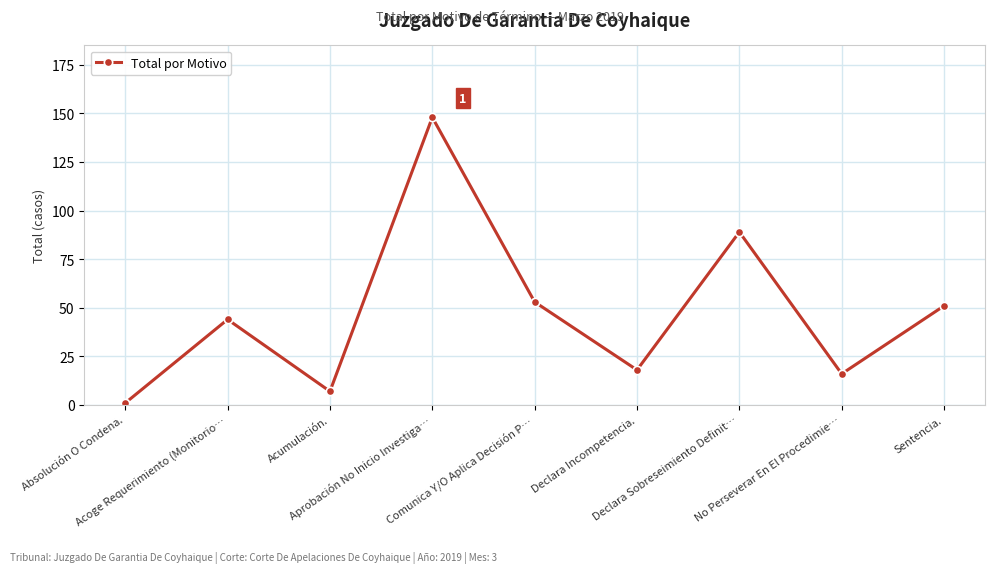

How many points are lower than both their immediate neighbors (excluding endpoints)?

3